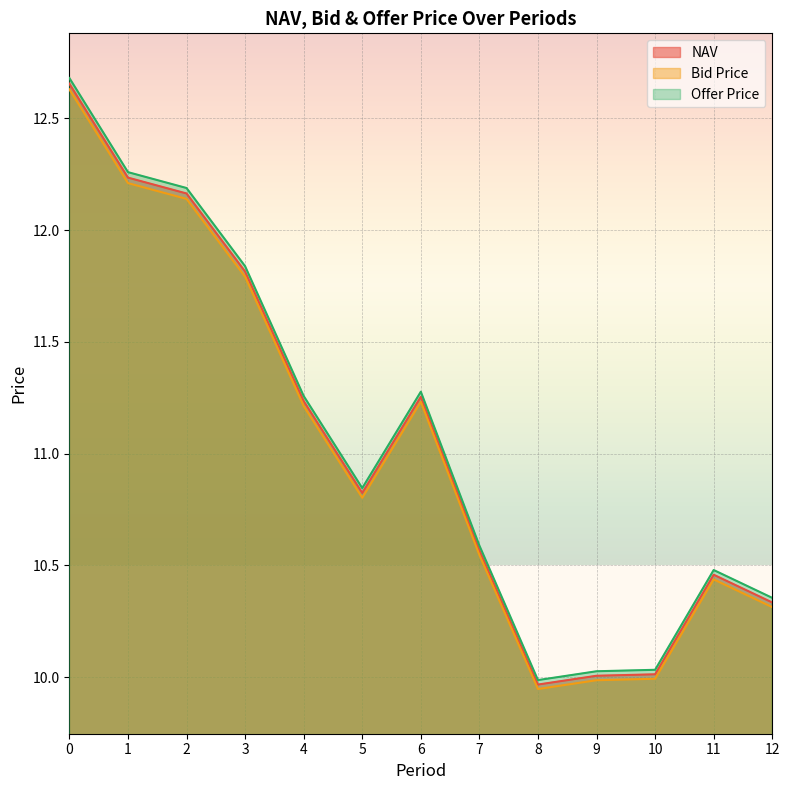

At which category does Offer Price reach its first local peak?

6